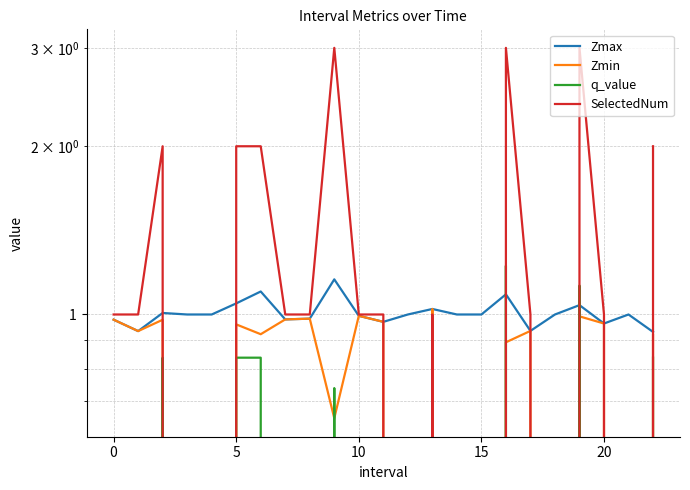

Which has a higher value, 17 or 12?

12